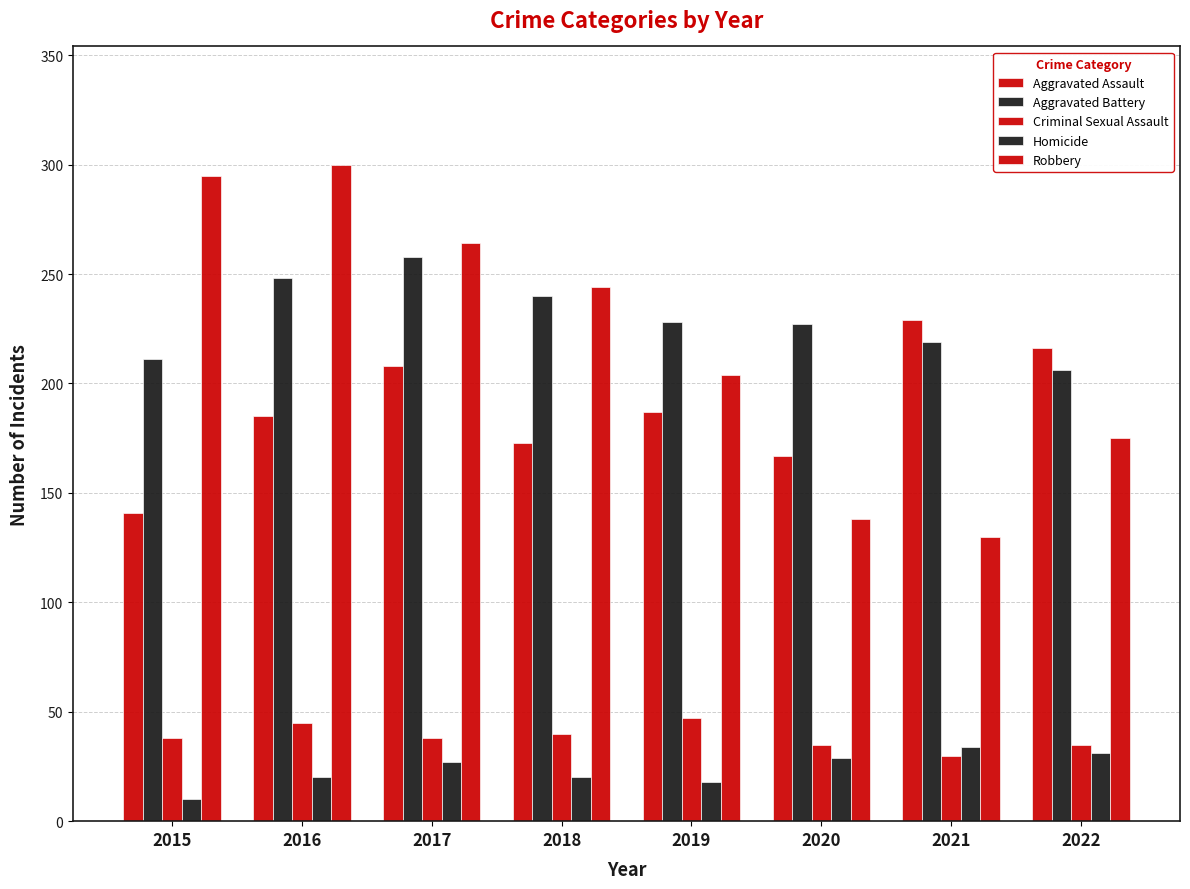

The value of Robbery at 2015 is 295. True or false?

True